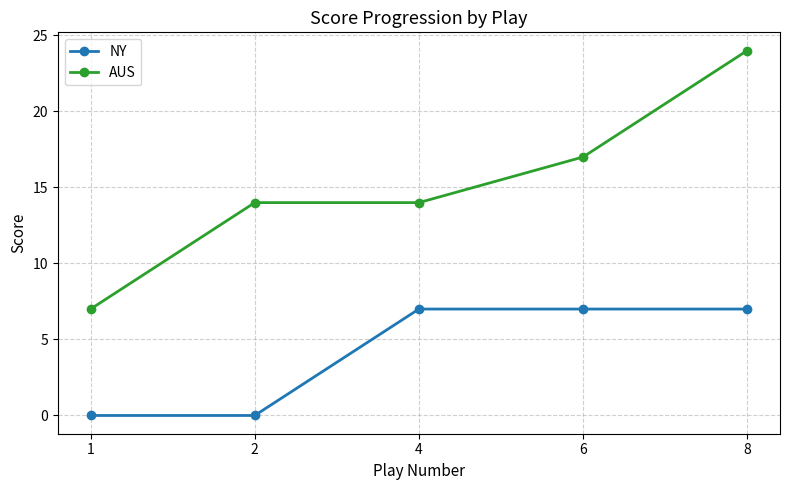

What are all the series names shown in the legend?

NY, AUS